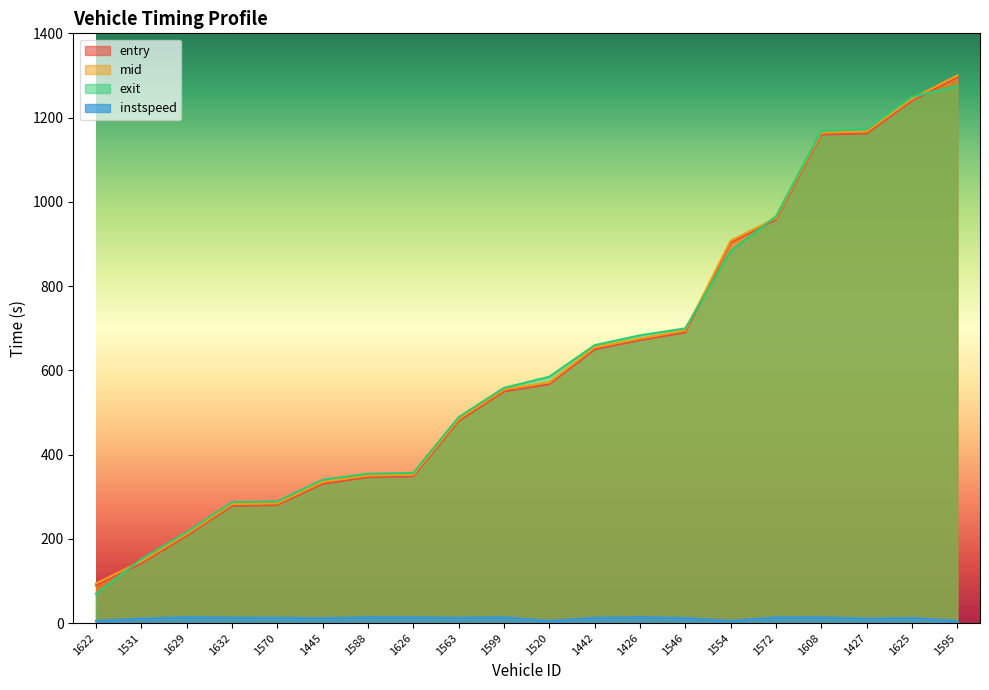

Reading right to left, extract all data points from this chart.

entry: 1595=1295.9	1625=1240.3	1427=1162.3	1608=1160.0	1572=957.7	1554=903.2	1546=690.1	1426=671.8	1442=649.9	1520=567.1	1599=550.0	1563=479.8	1626=348.4	1588=346.3	1445=330.7	1570=280.4	1632=278.3	1629=207.4	1531=141.8	1622=89.8
mid: 1595=1300.2	1625=1244.6	1427=1167.0	1608=1164.2	1572=961.5	1554=907.5	1546=694.6	1426=675.4	1442=654.4	1520=571.5	1599=554.0	1563=484.1	1626=352.1	1588=350.2	1445=335.1	1570=284.2	1632=282.3	1629=211.5	1531=146.5	1622=94.1
exit: 1595=1274.8	1625=1249.6	1427=1172.6	1608=1168.6	1572=965.6	1554=883.5	1546=699.7	1426=683.1	1442=659.7	1520=584.8	1599=558.3	1563=488.9	1626=356.3	1588=354.5	1445=340.4	1570=288.9	1632=287.0	1629=215.8	1531=152.0	1622=69.8
instspeed: 1595=5.0	1625=11.9	1427=10.6	1608=13.4	1572=13.6	1554=5.0	1546=11.9	1426=14.1	1442=12.4	1520=5.0	1599=13.7	1563=12.7	1626=13.5	1588=13.8	1445=11.4	1570=12.6	1632=13.0	1629=13.8	1531=10.5	1622=5.0